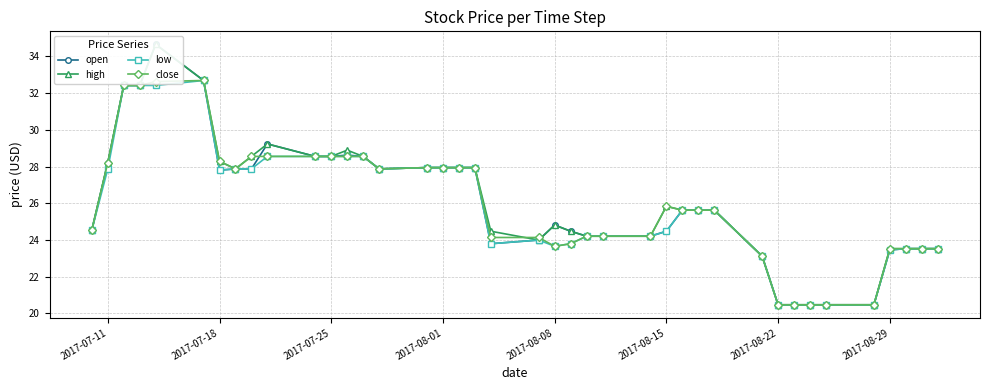

What is the minimum value for low?

20.5